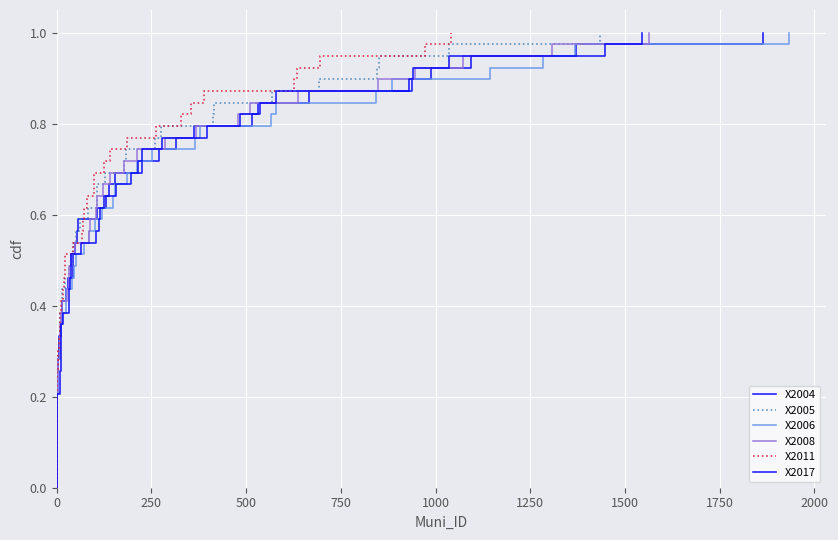

Which series has the largest range (max minus min)?

X2004